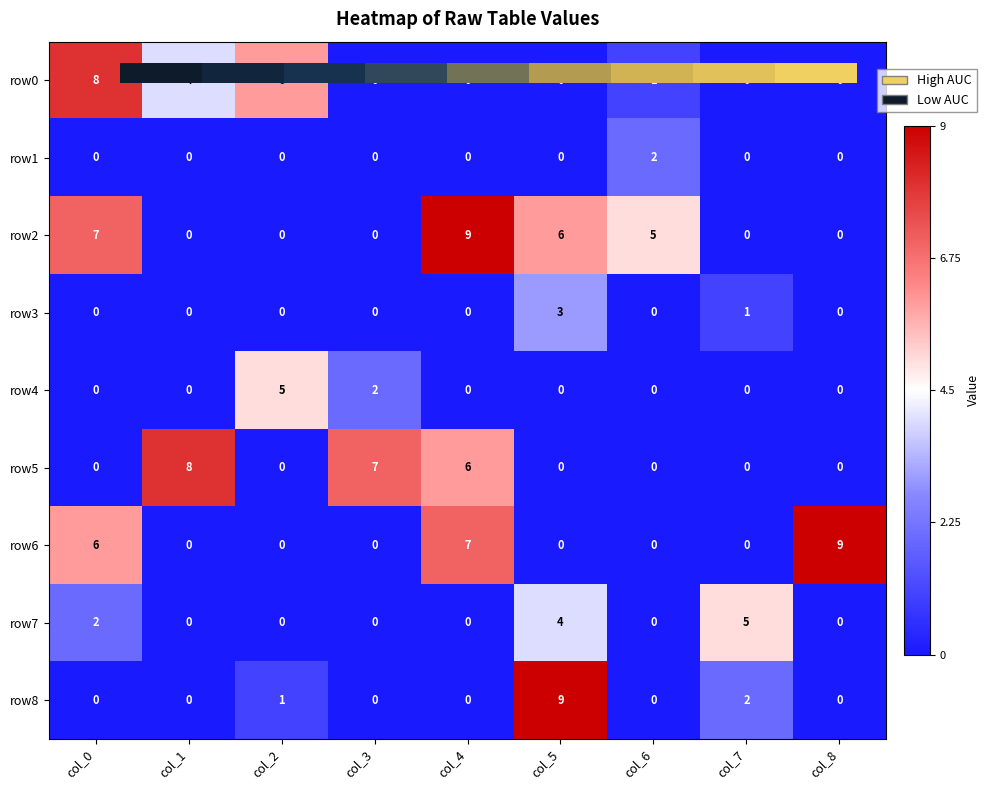

How many row0 values are between 0 and 4?

7